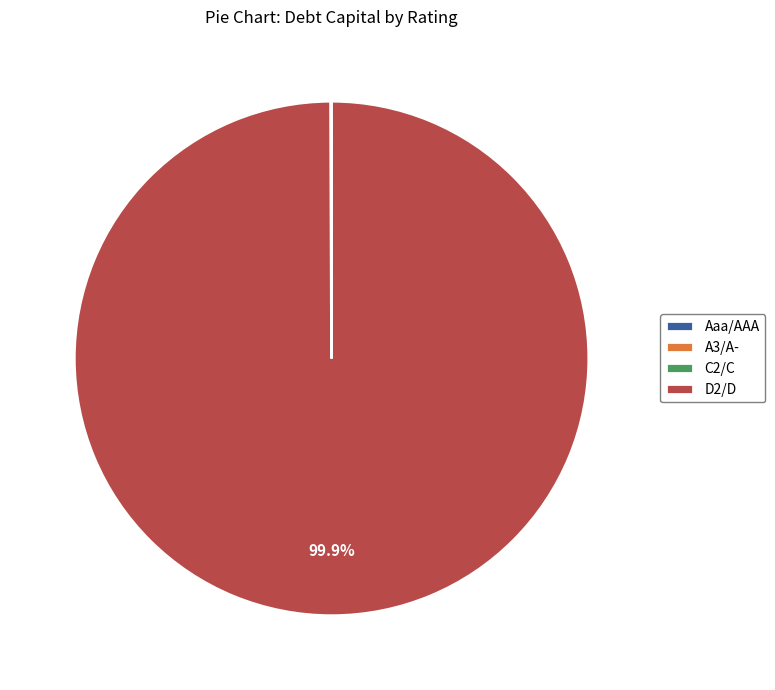

Does any single category account for the majority?

Yes